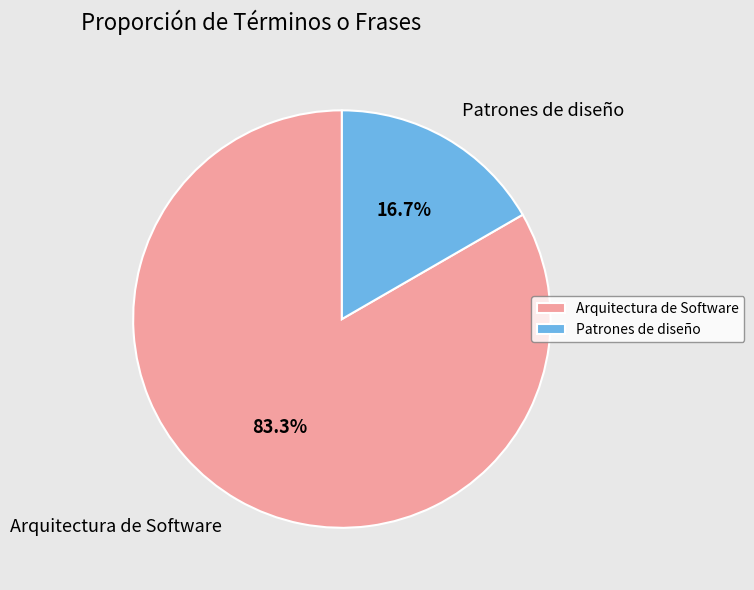

Rank the categories by value from lowest to highest.

Patrones de diseño, Arquitectura de Software